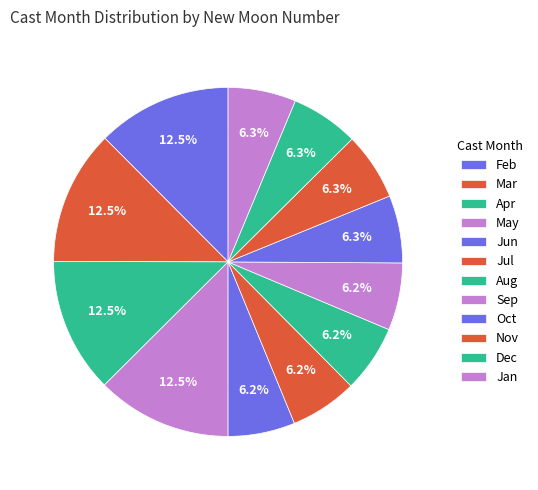

How many segments does this pie chart have?

12